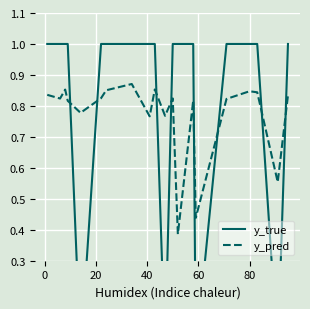

Which series has the largest range (max minus min)?

y_true